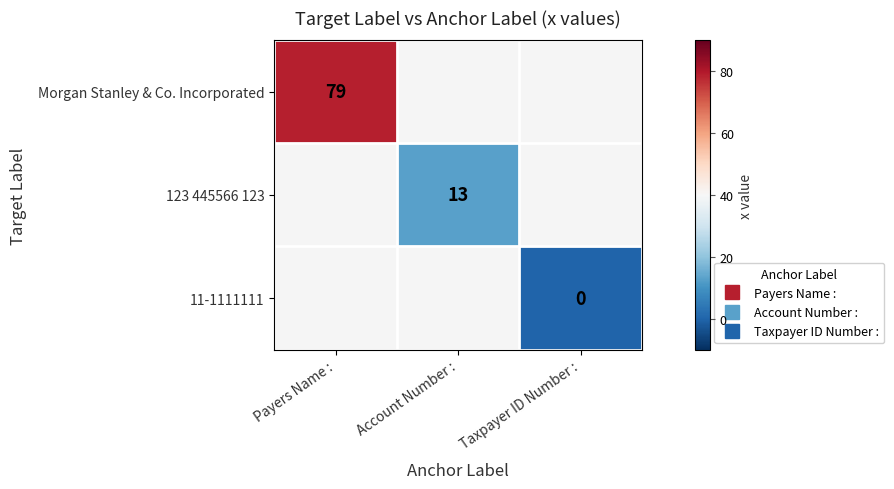

The value of 123 445566 123 at Account Number : is 8.8. True or false?

False